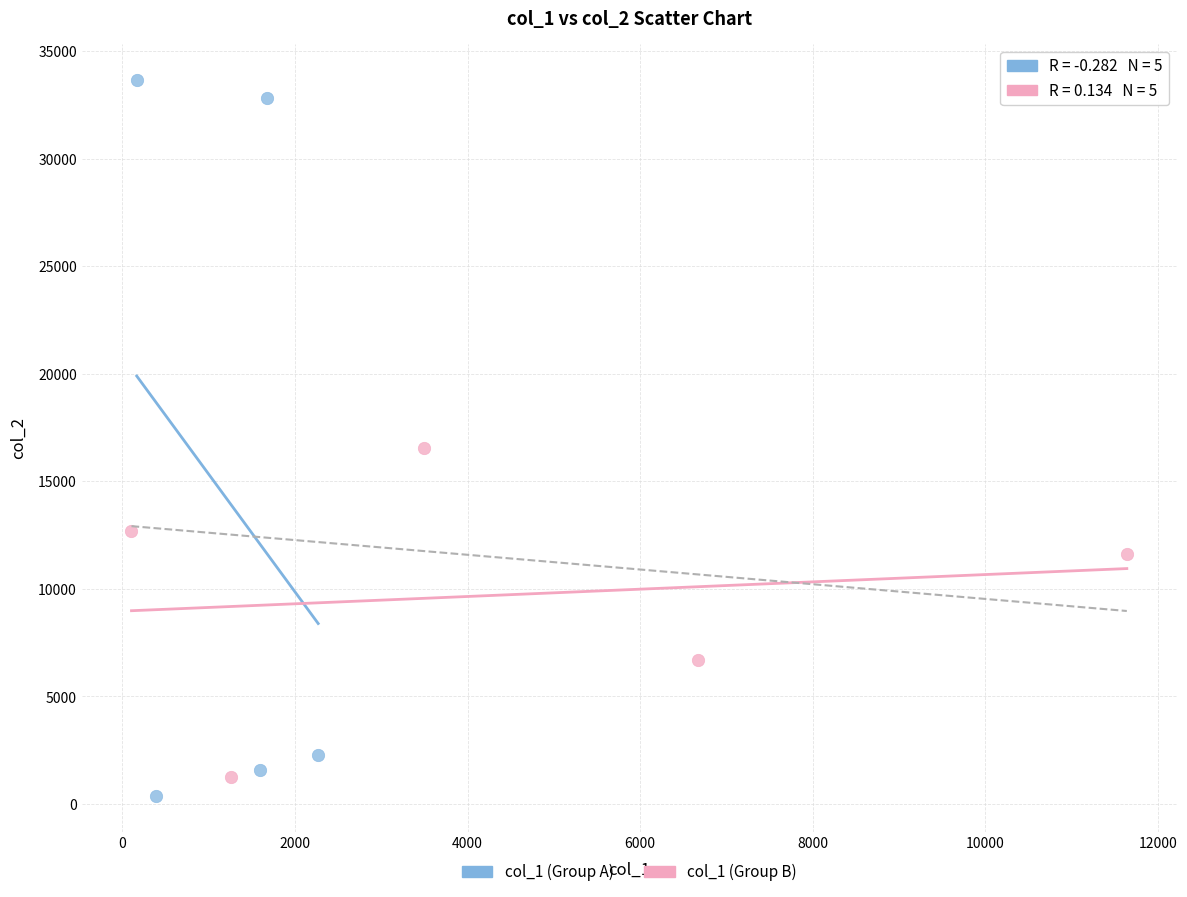

Which series has the widest spread of Y values?

col_1 (Group A)